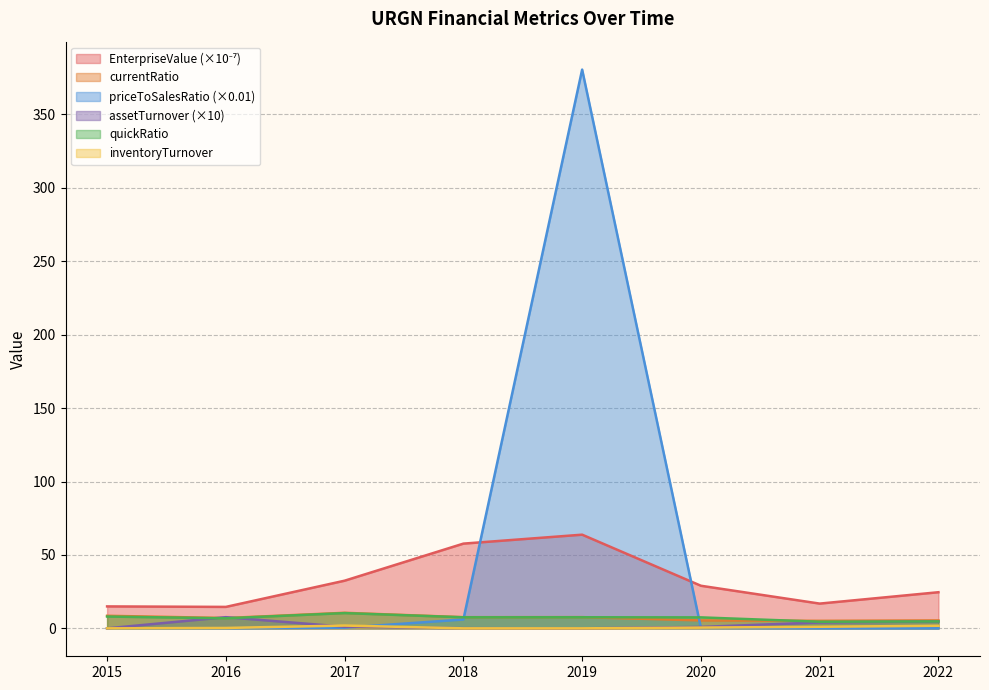

What is the average value of the inventoryTurnover series?

0.7